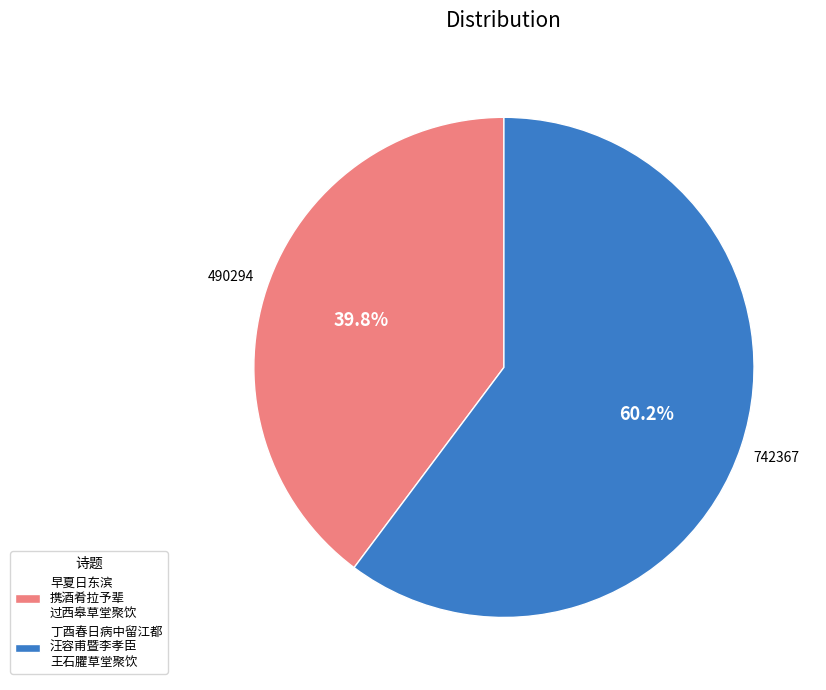

Count the number of slices in the pie.

2